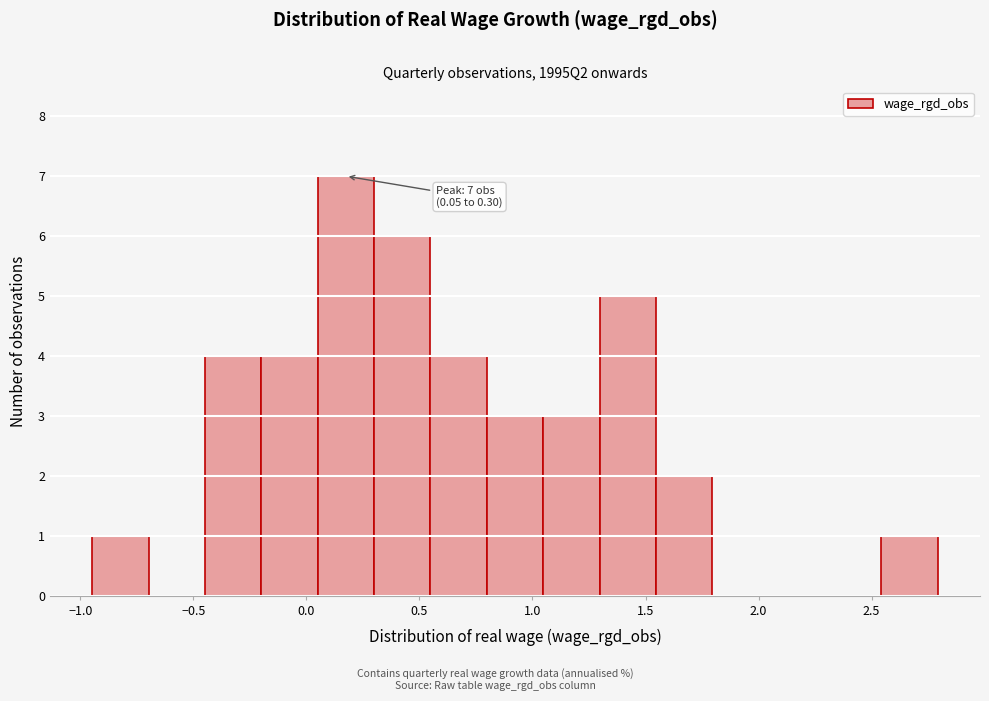

Which range on the x-axis has the tallest bar?

0.05 to 0.30